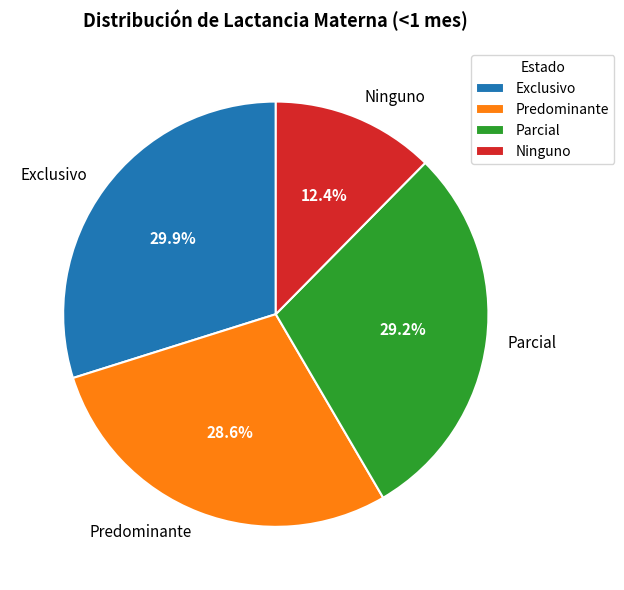

To the nearest percent, what is the average slice percentage?

25%